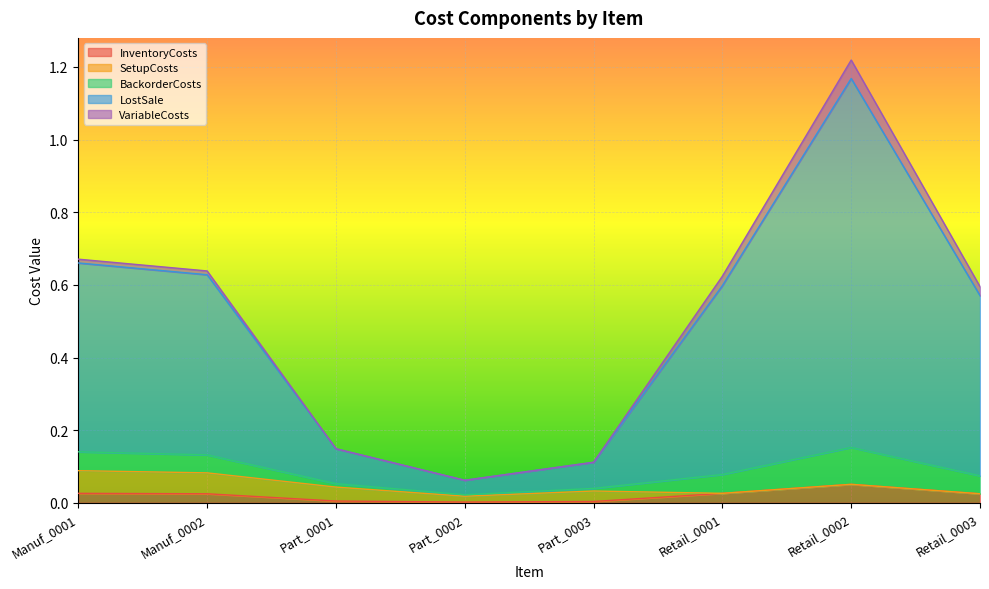

In BackorderCosts, how many points are lower than both neighbors (excluding endpoints)?

1